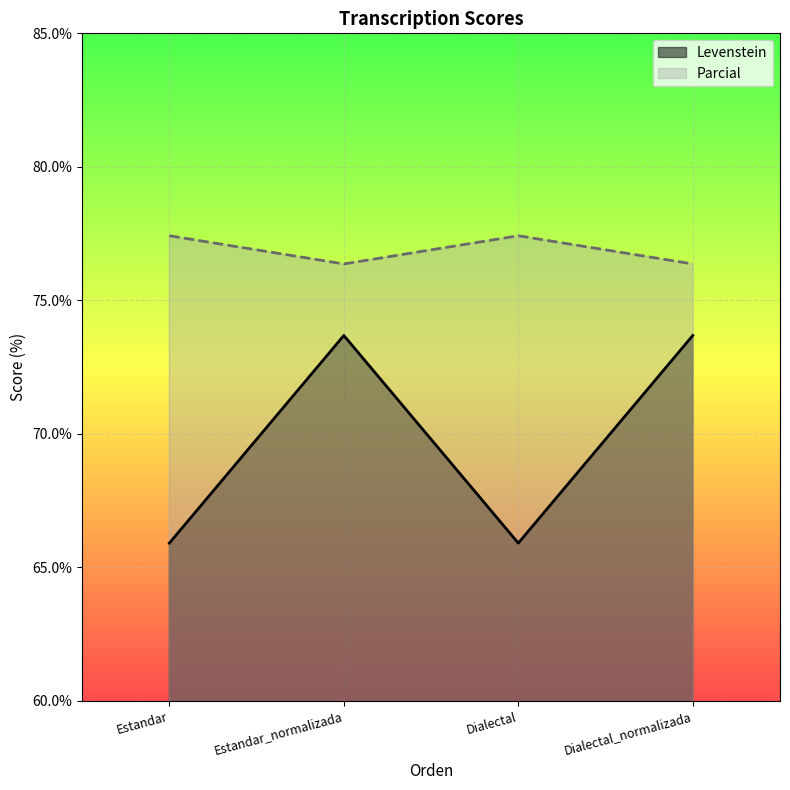

What is the difference between the Parcial values at Estandar_normalizada and Estandar?

1.1